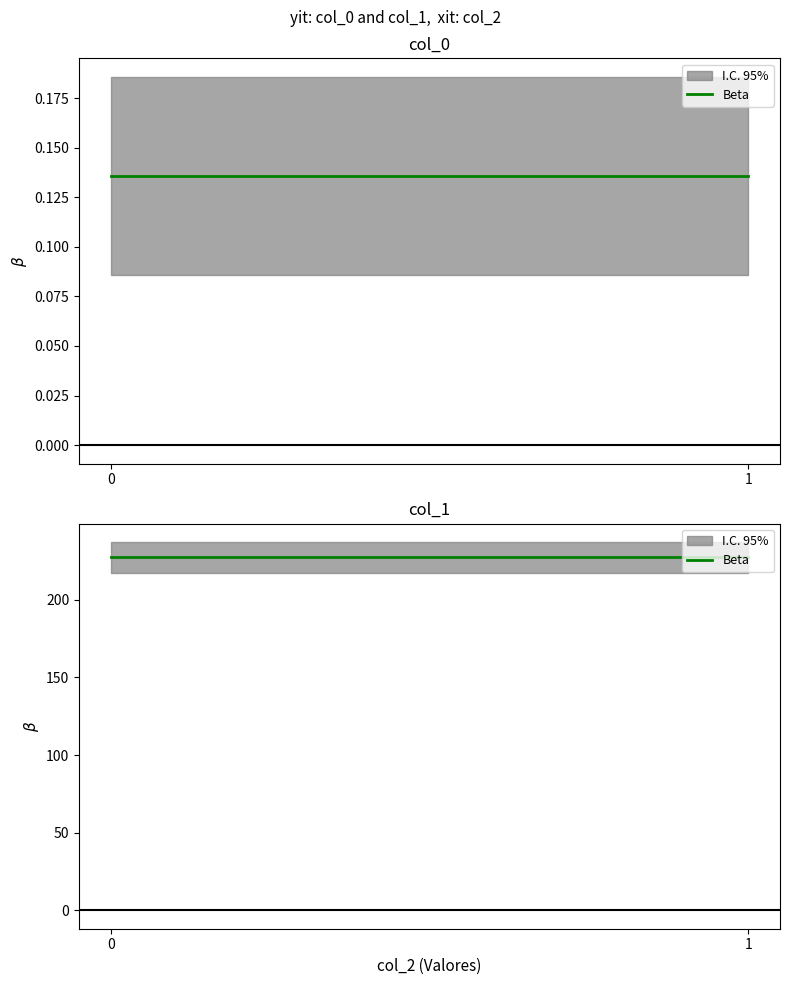

Which has a higher value, 1 or 0?

1